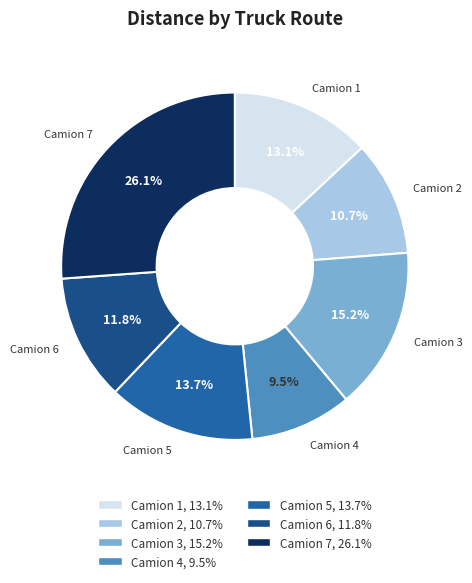

How many slices are in this pie chart?

7